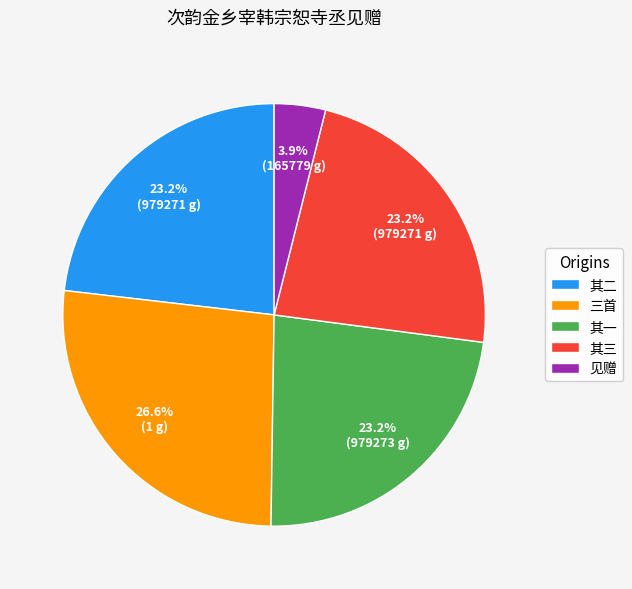

Which slice is the largest?

三首